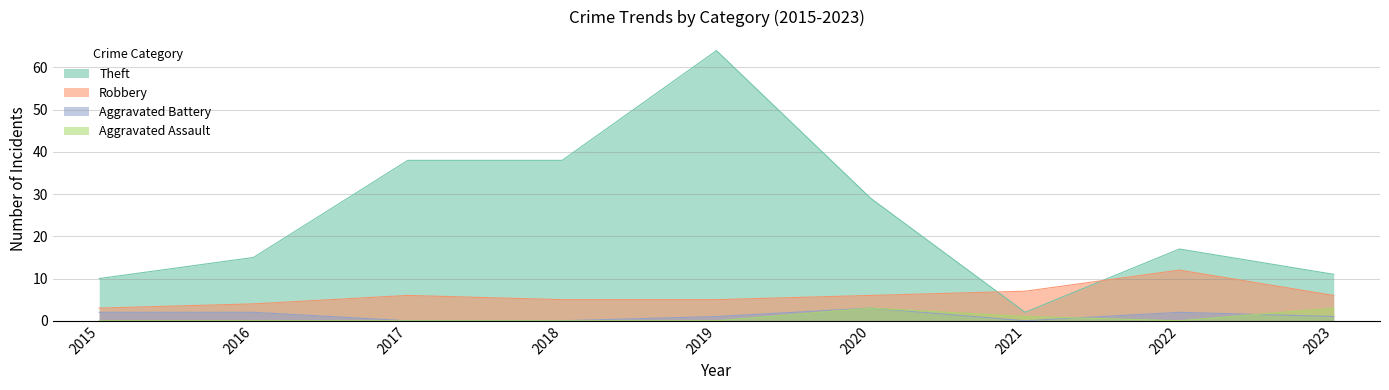

Is the value of Aggravated Assault at 2015 greater than the value of Aggravated Battery at 2018?

No